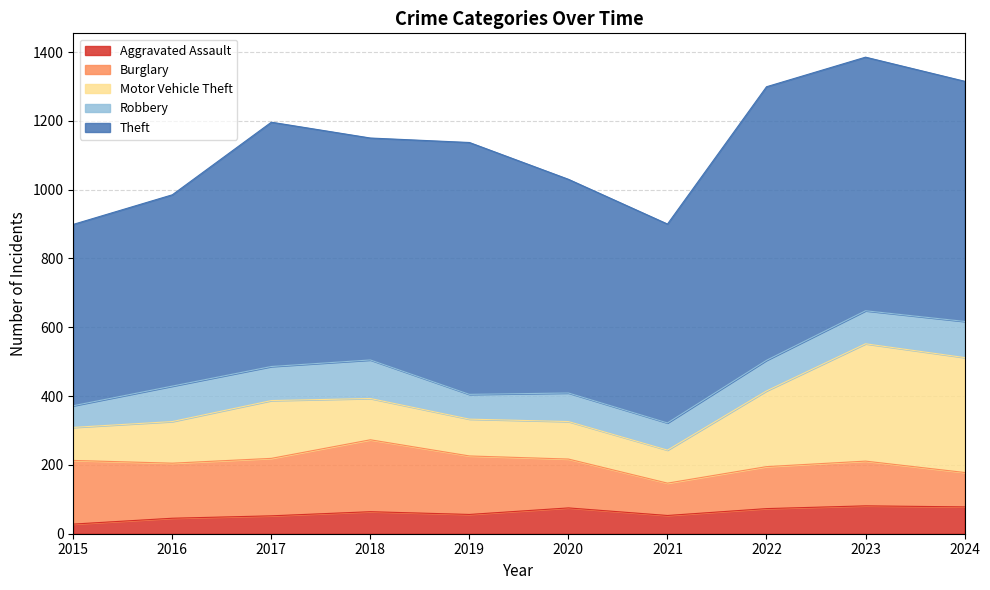

What are all the series names shown in the legend?

Aggravated Assault, Burglary, Motor Vehicle Theft, Robbery, Theft